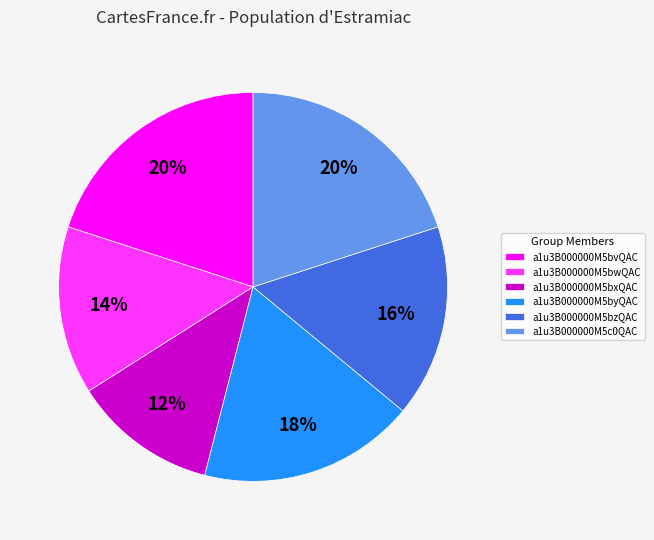

To the nearest percent, what is the difference between the a1u3B000000M5bvQAC and a1u3B000000M5byQAC slice percentages?

2%